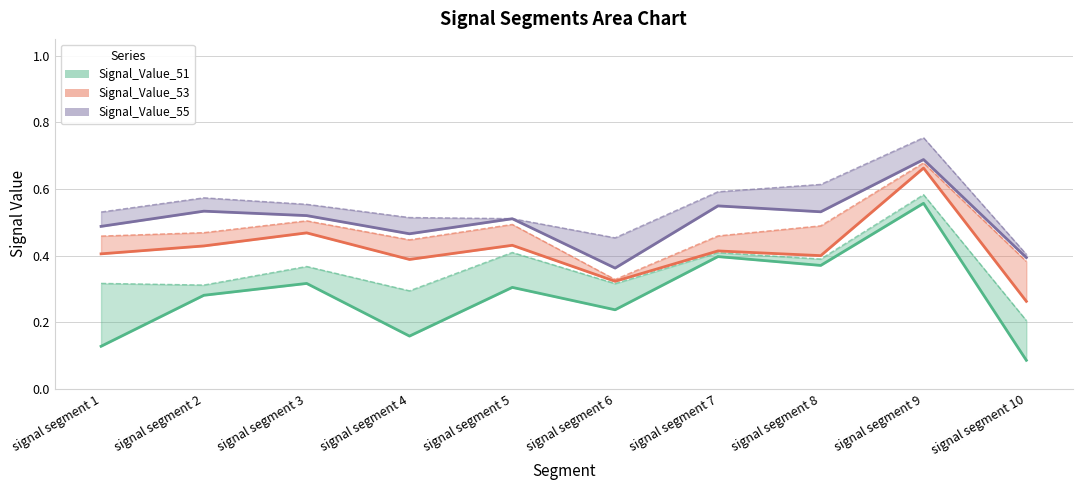

Where is the first local maximum for Signal_Value_54?

signal segment 3